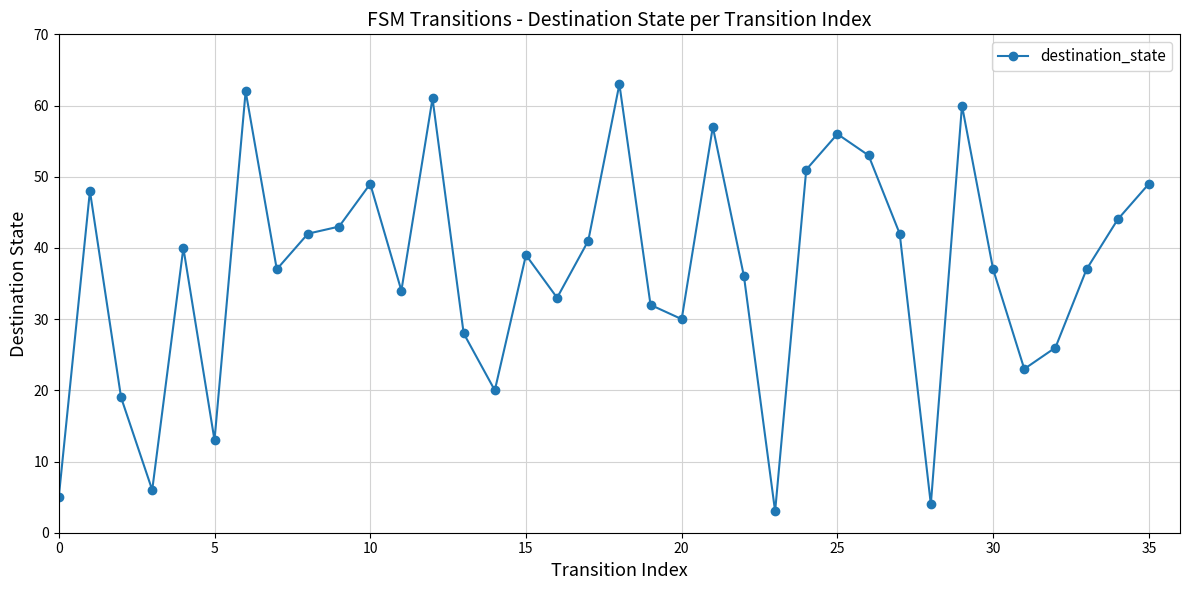

What is the average value?

37